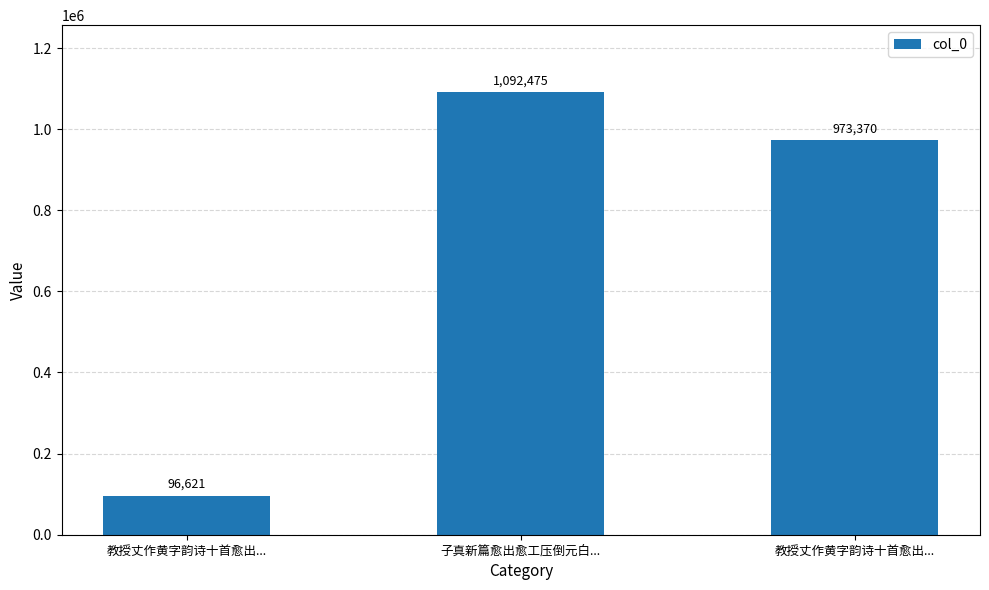

The chart shows a value of 1092475 at 子真新篇愈出愈工压倒元白.... True or false?

True